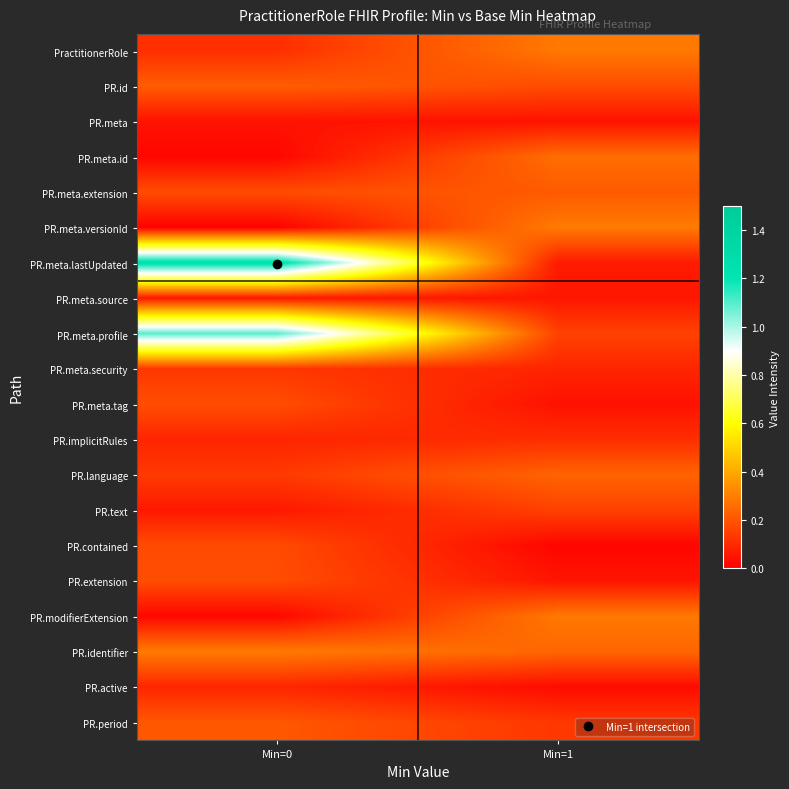

Reading left to right, extract all data points from this chart.

PractitionerRole: Min=0=0.1	Min=1=0.3
PR.id: Min=0=0.2	Min=1=0.2
PR.meta: Min=0=0.0	Min=1=0.0
PR.meta.id: Min=0=0.0	Min=1=0.3
PR.meta.extension: Min=0=0.2	Min=1=0.2
PR.meta.versionId: Min=0=0.0	Min=1=0.3
PR.meta.lastUpdated: Min=0=1.2	Min=1=0.1
PR.meta.source: Min=0=0.1	Min=1=0.1
PR.meta.profile: Min=0=1.1	Min=1=0.2
PR.meta.security: Min=0=0.1	Min=1=0.1
PR.meta.tag: Min=0=0.2	Min=1=0.0
PR.implicitRules: Min=0=0.1	Min=1=0.1
PR.language: Min=0=0.1	Min=1=0.2
PR.text: Min=0=0.1	Min=1=0.2
PR.contained: Min=0=0.2	Min=1=0.0
PR.extension: Min=0=0.2	Min=1=0.1
PR.modifierExtension: Min=0=0.0	Min=1=0.3
PR.identifier: Min=0=0.3	Min=1=0.2
PR.active: Min=0=0.1	Min=1=0.0
PR.period: Min=0=0.2	Min=1=0.1